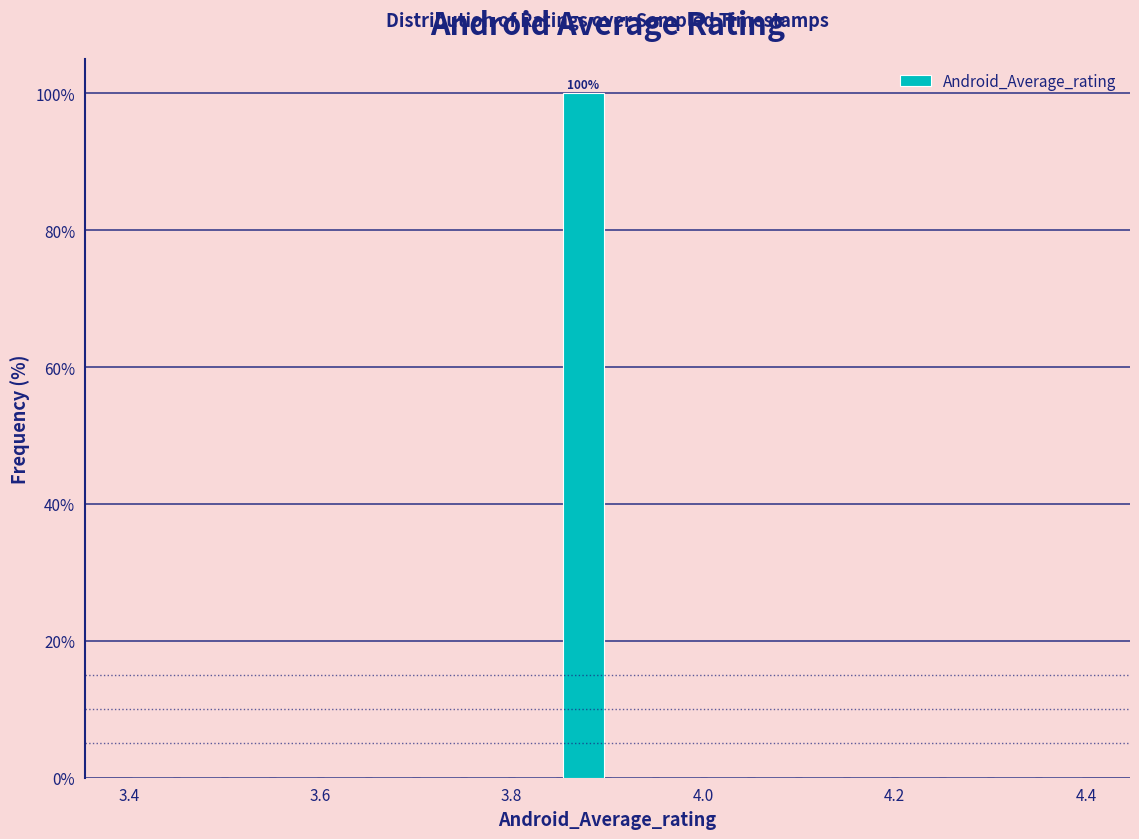

Around what value on the x-axis is the tallest bar? Give the approximate position of its centre, as read against the axis.

3.88